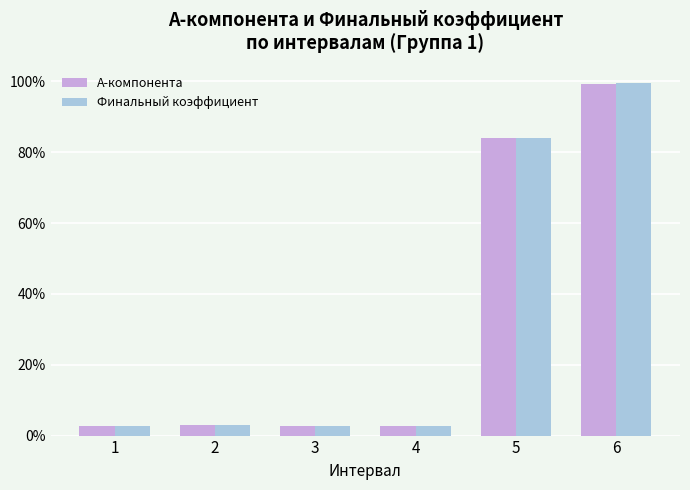

At which category is the sum across all series the highest?

6